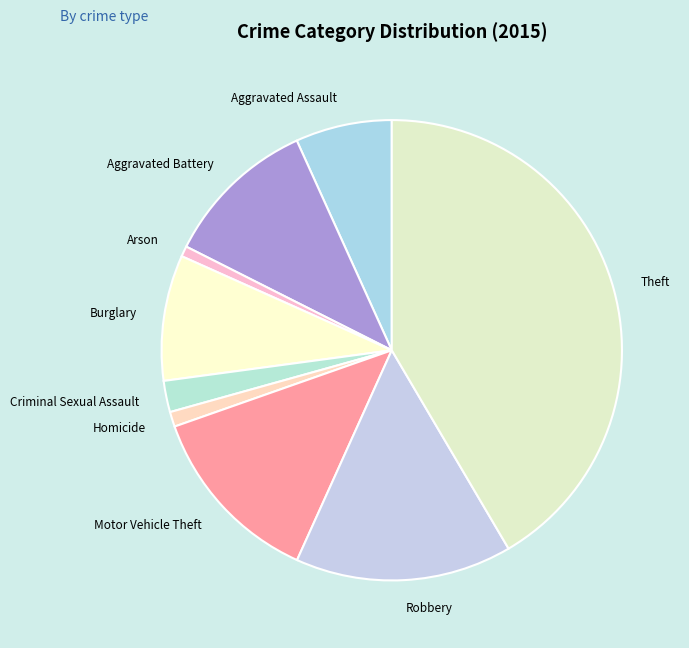

Count the number of slices in the pie.

9